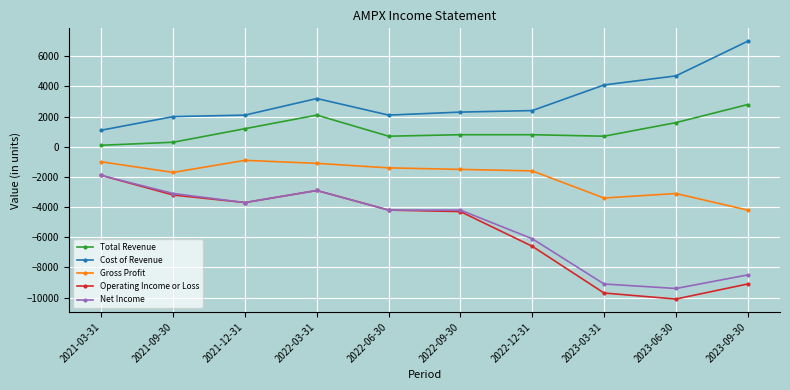

The Total Revenue series shows 800 at 2022-12-31. True or false?

True